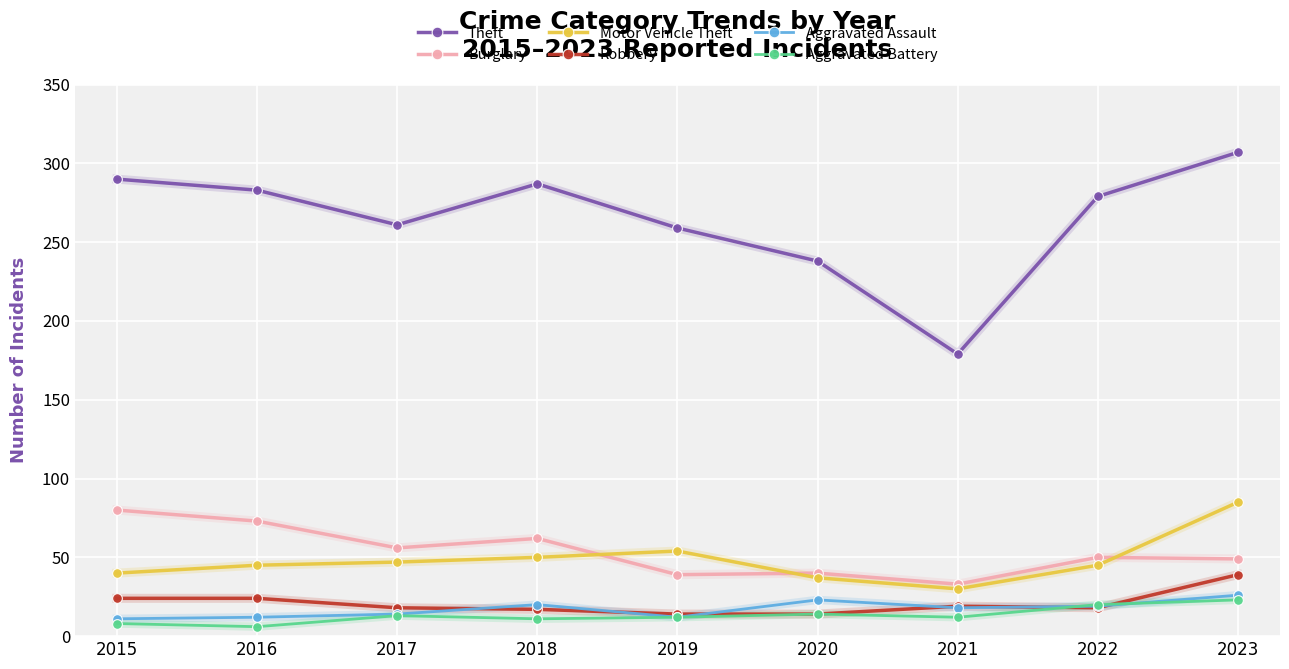

How many lines are shown in the chart?

6